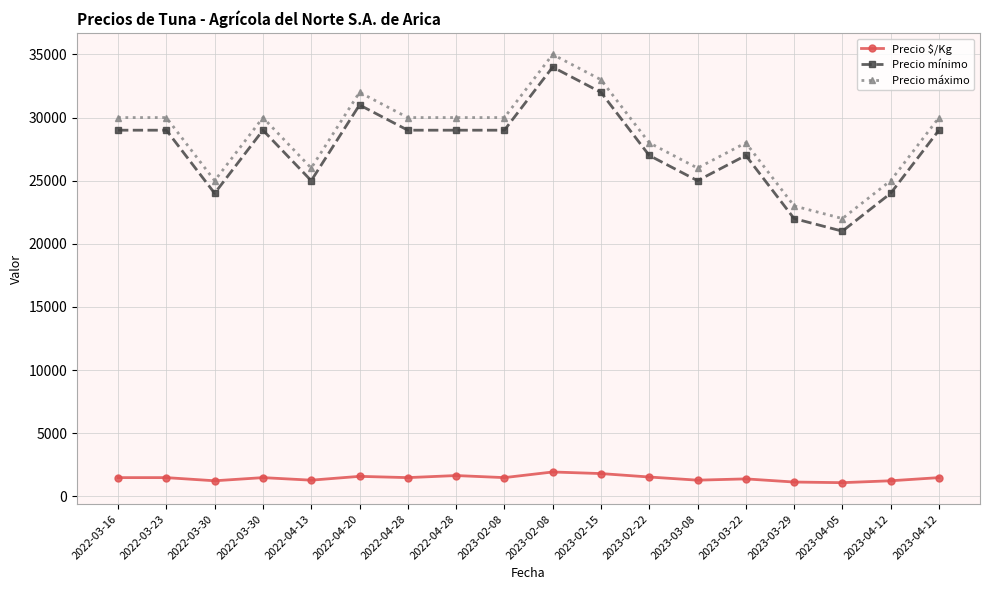

At which category is the sum across all series the highest?

2023-02-08